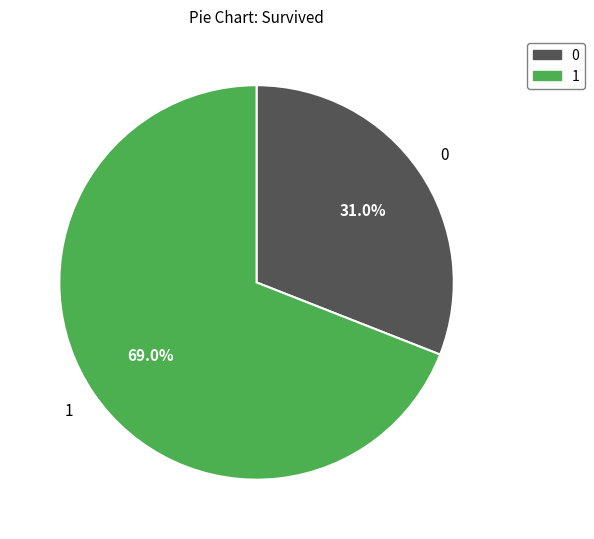

Approximately how many times larger is the value at 1 compared to 0?

2.2